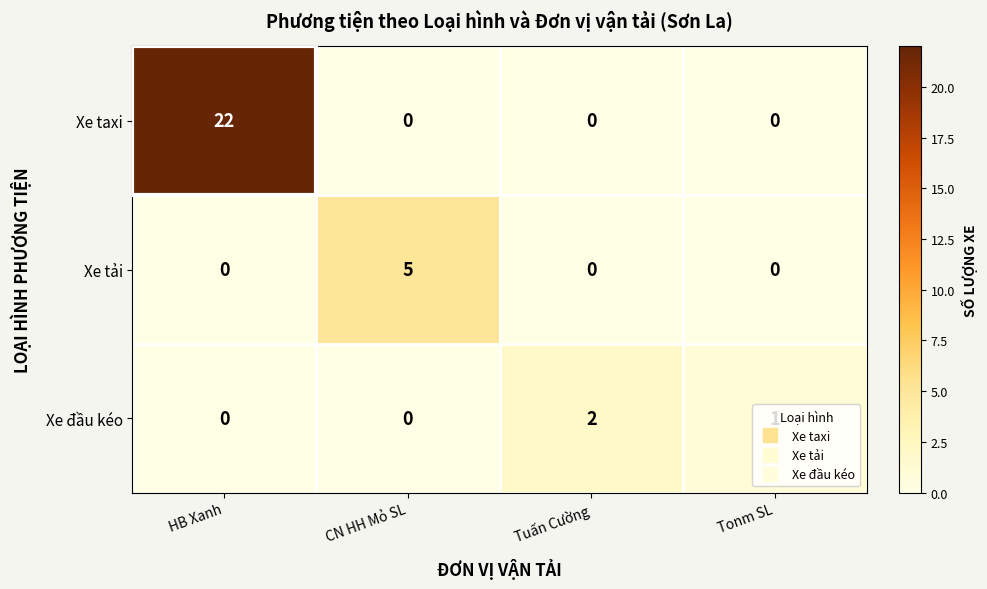

At which category is the sum across all series the highest?

HB Xanh